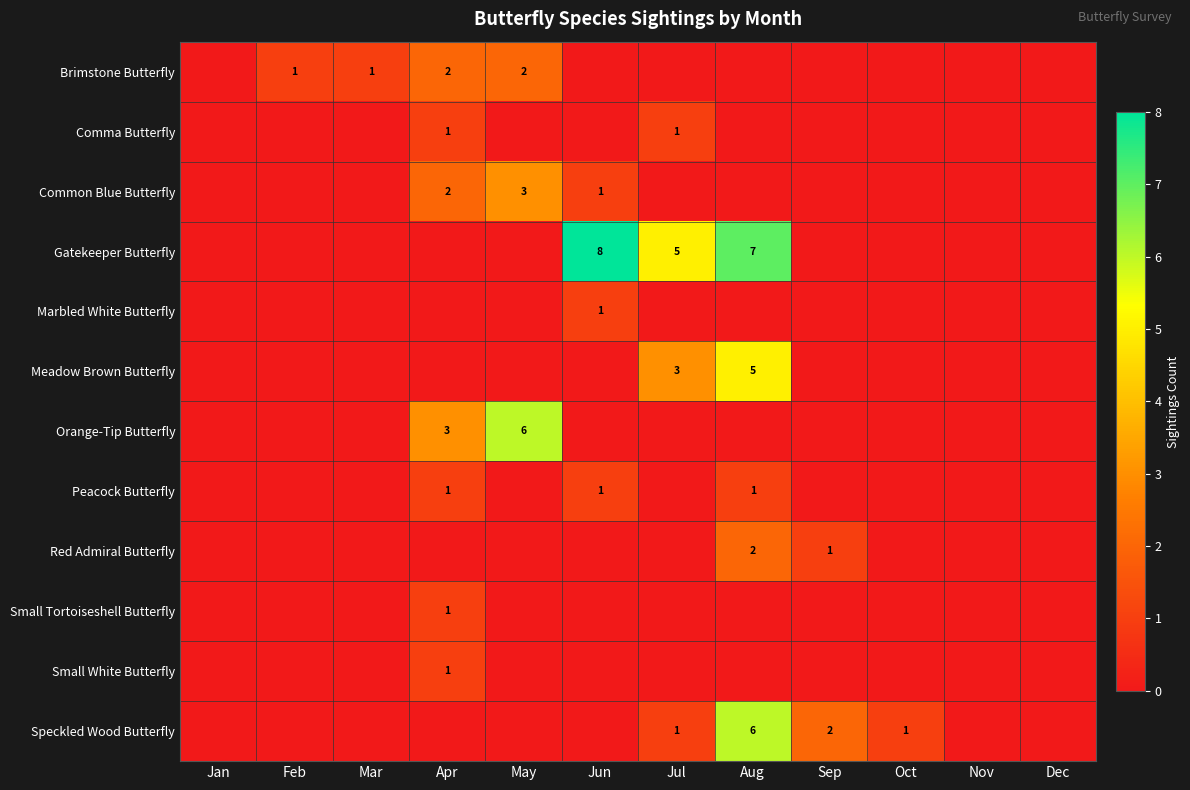

Is it true that Red Admiral Butterfly equals 2 at Sep?

False